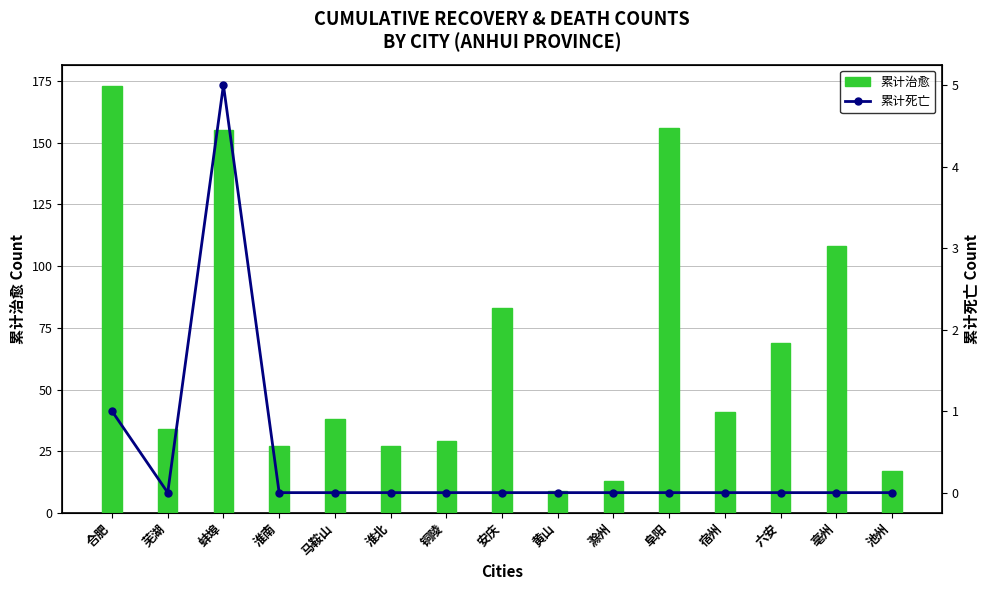

List the series in order of their peak value, highest first.

累计治愈, 累计死亡